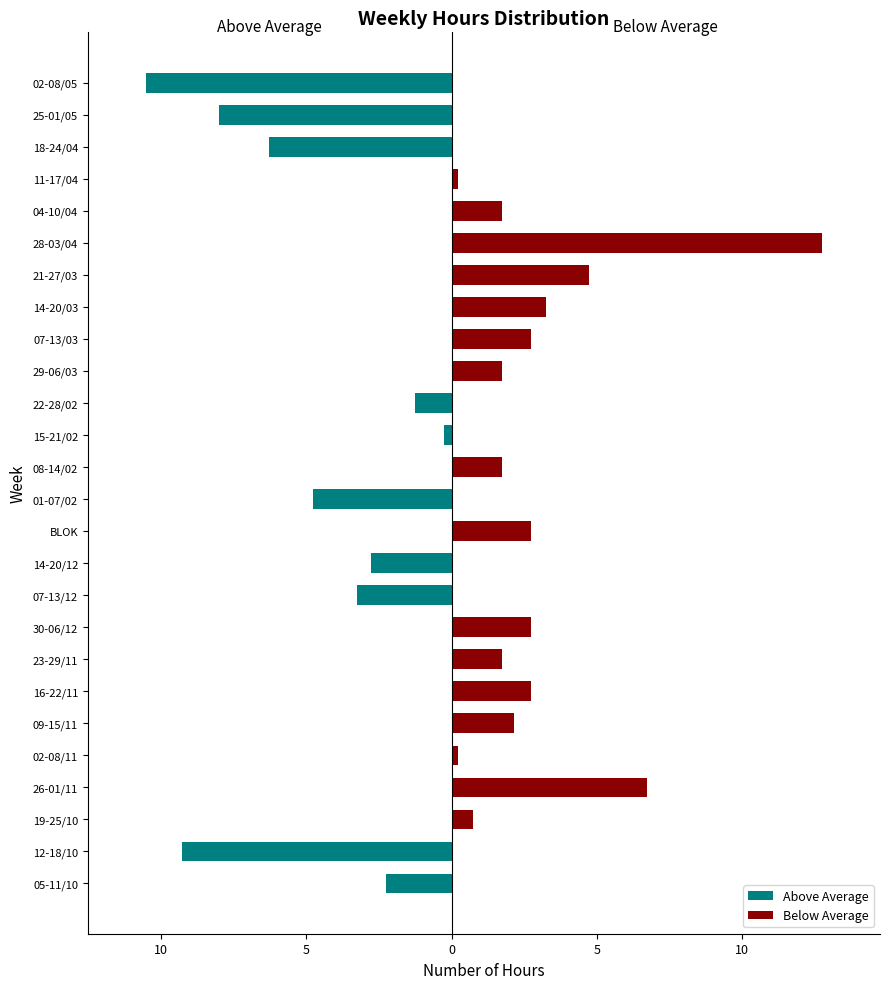

Which series has the widest spread of values?

Below Average